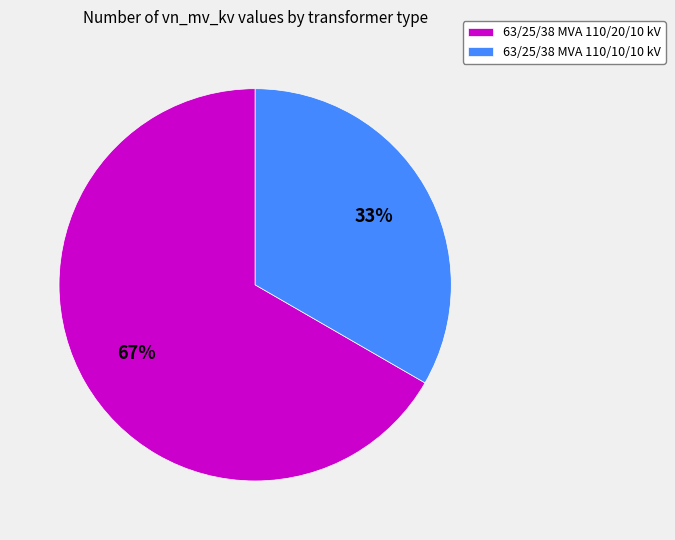

Rank the categories by value from highest to lowest.

63/25/38 MVA 110/20/10 kV, 63/25/38 MVA 110/10/10 kV